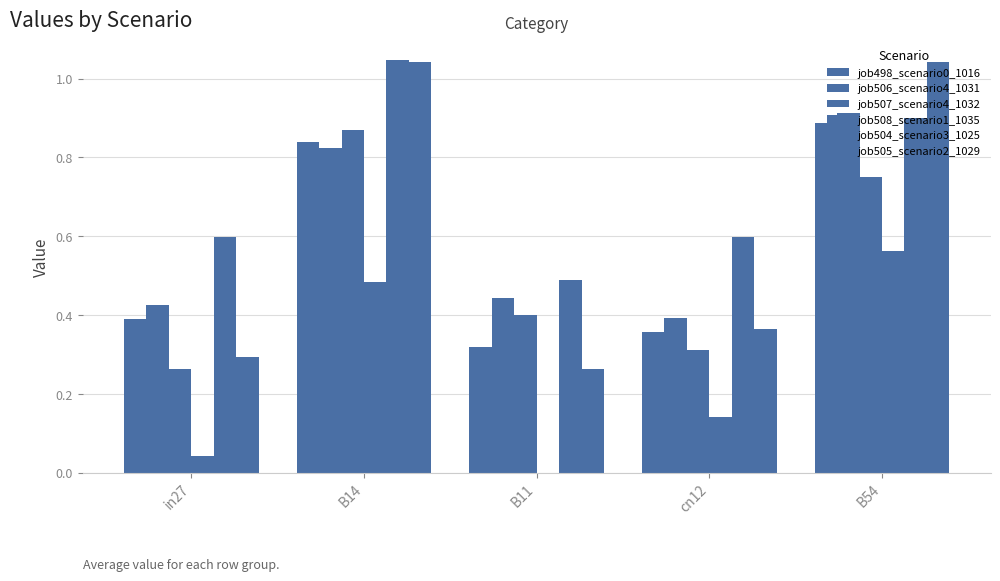

At which label is job507_scenario4_1032 closest to 0?

in27